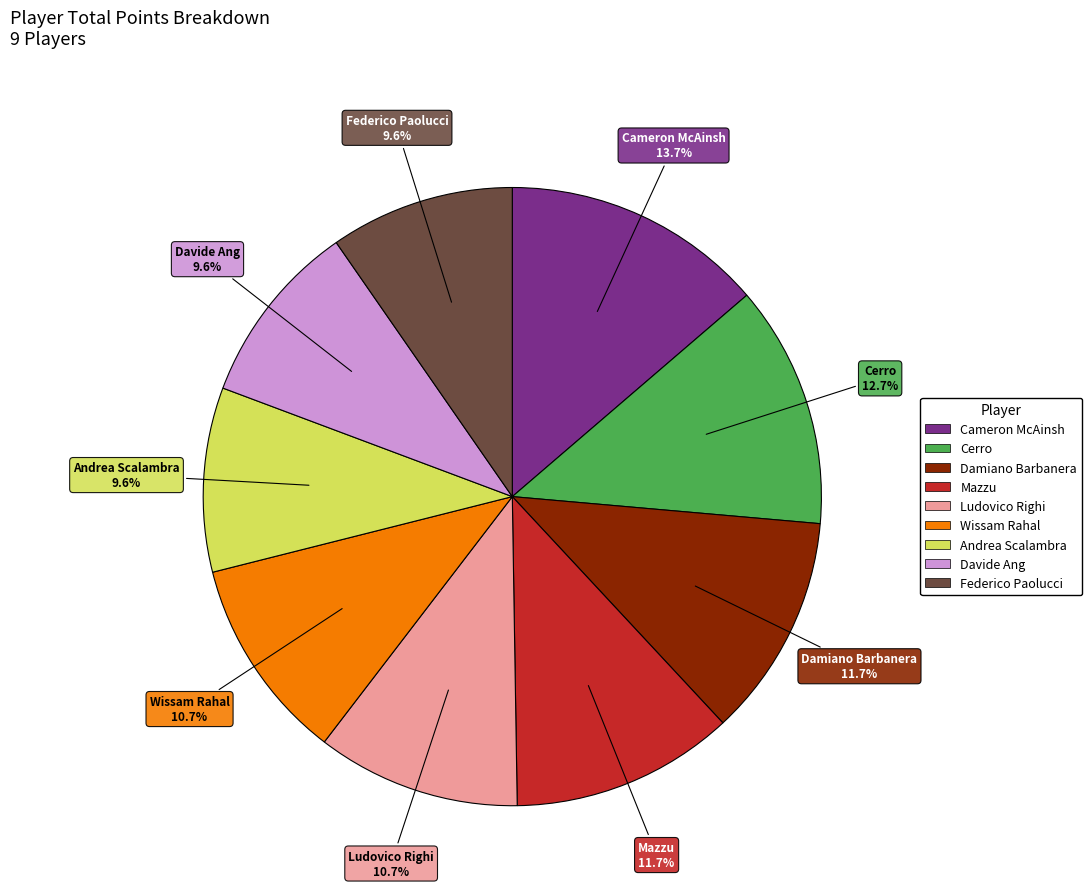

To the nearest percent, what percentage of the pie is Damiano Barbanera?

12%